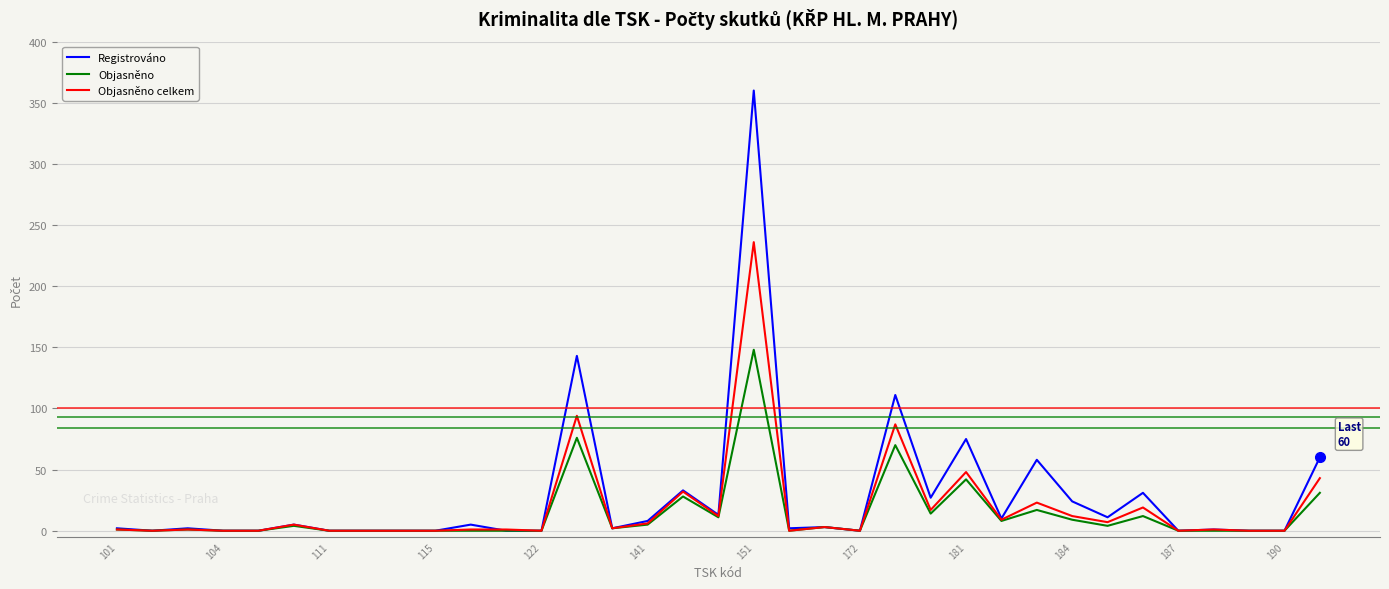

List the series in order of their peak value, lowest first.

Objasněno, Objasněno celkem, Registrováno